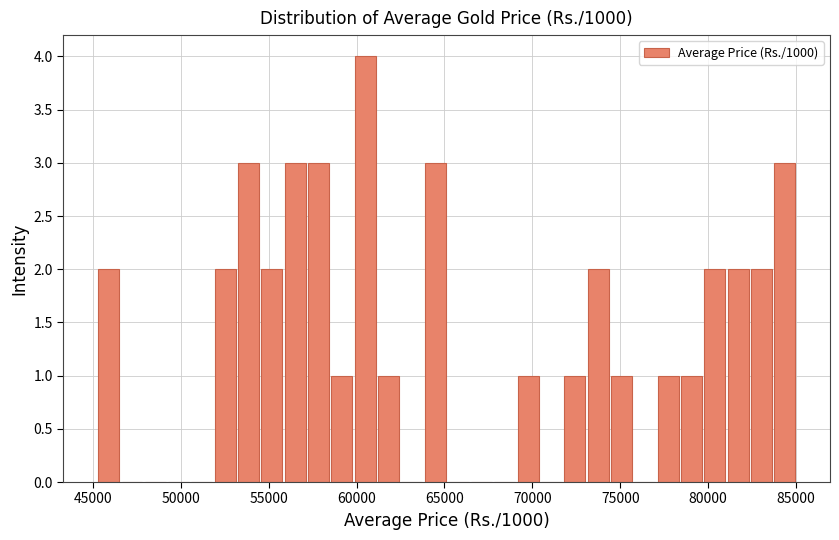

Read against the x-axis, roughly where is the centre of the tallest bar?

60500